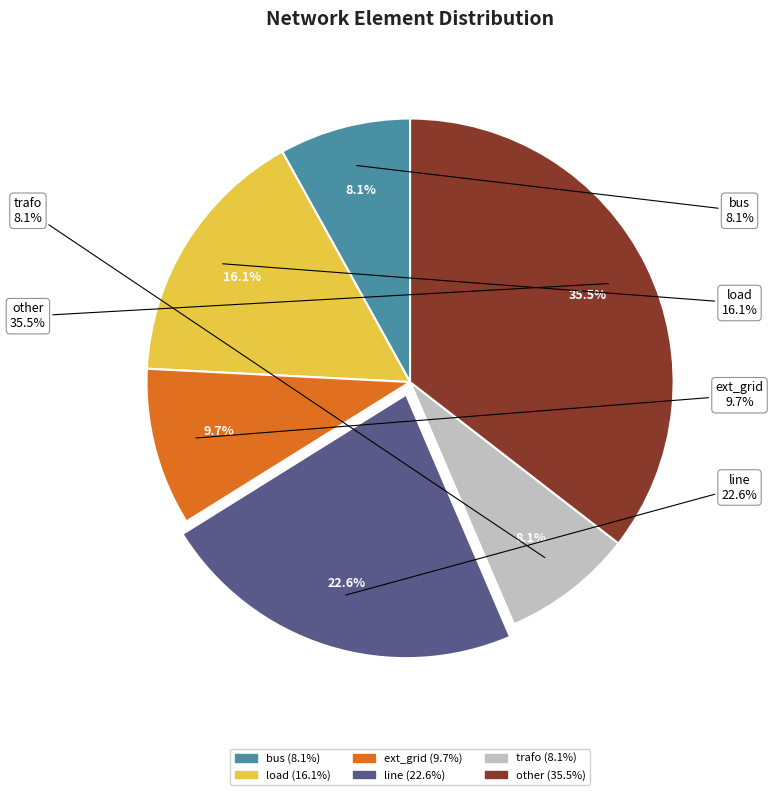

Is it true that other is 24% of the pie?

False